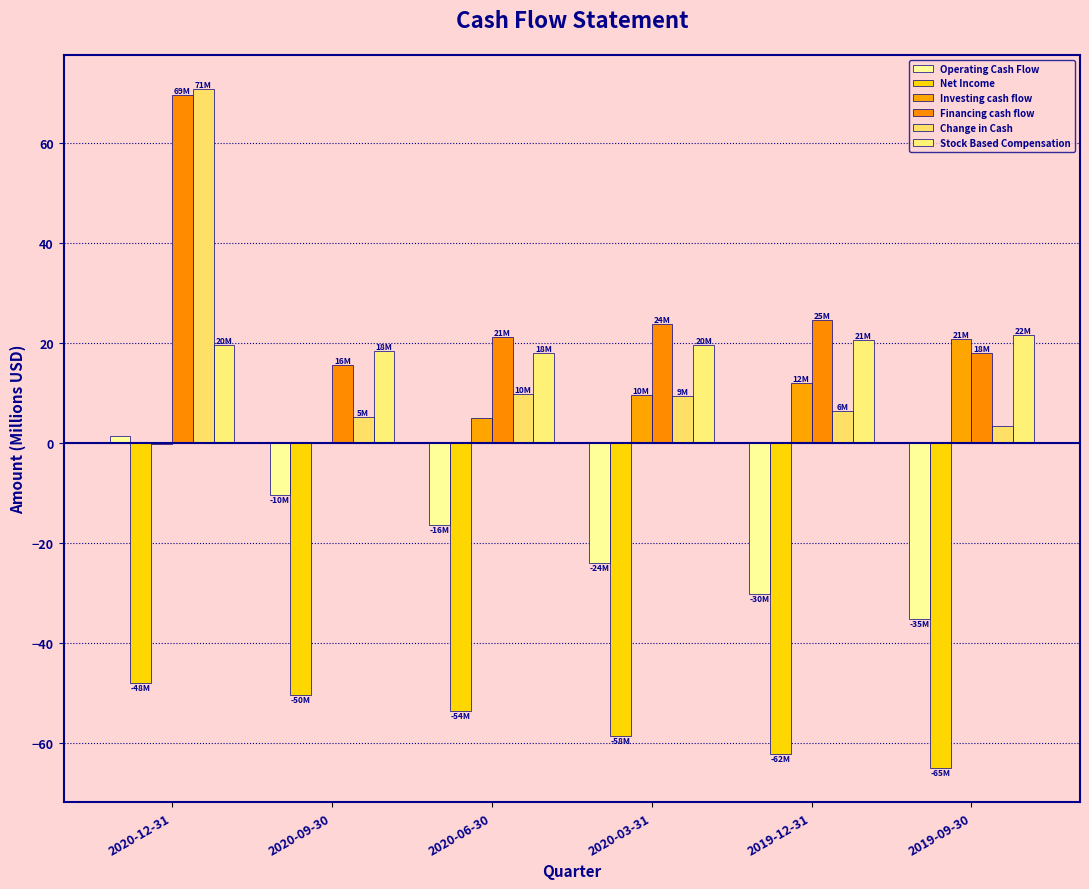

Which series has the largest total across all categories?

Financing cash flow